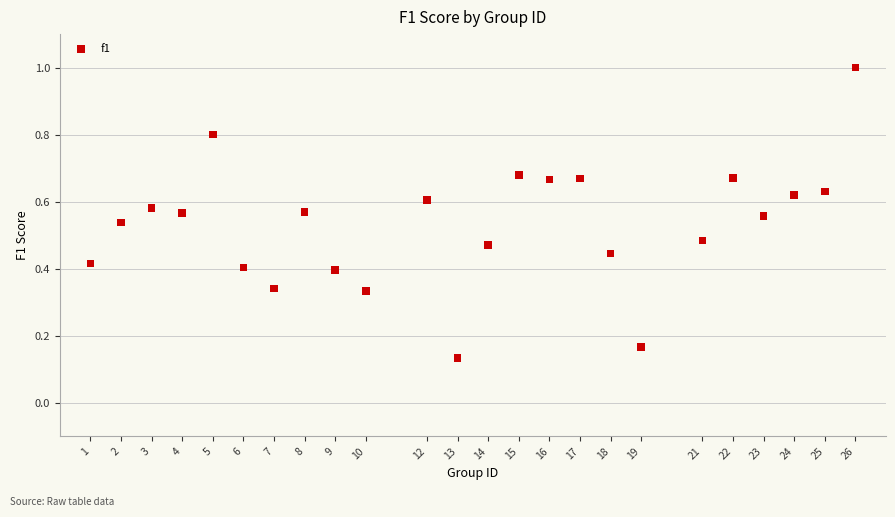

What is the range of Y values (max minus min)?

0.9